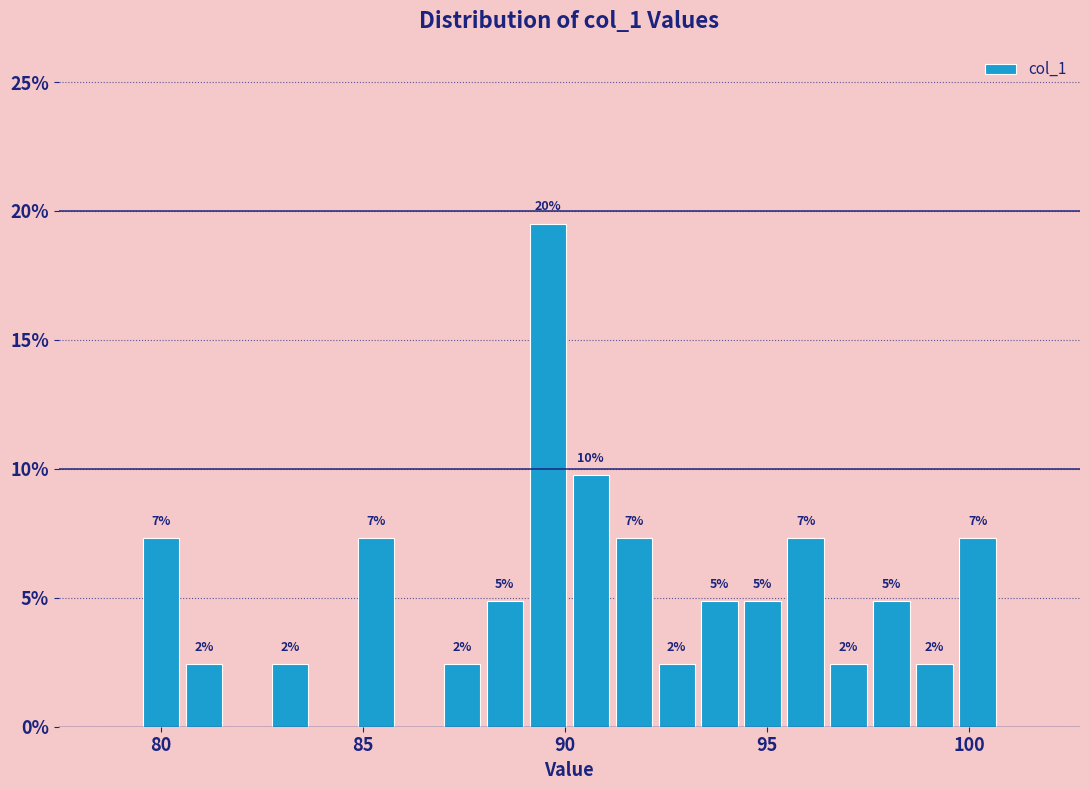

Around what value on the x-axis is the tallest bar? Give the approximate position of its centre, as read against the axis.

89.5